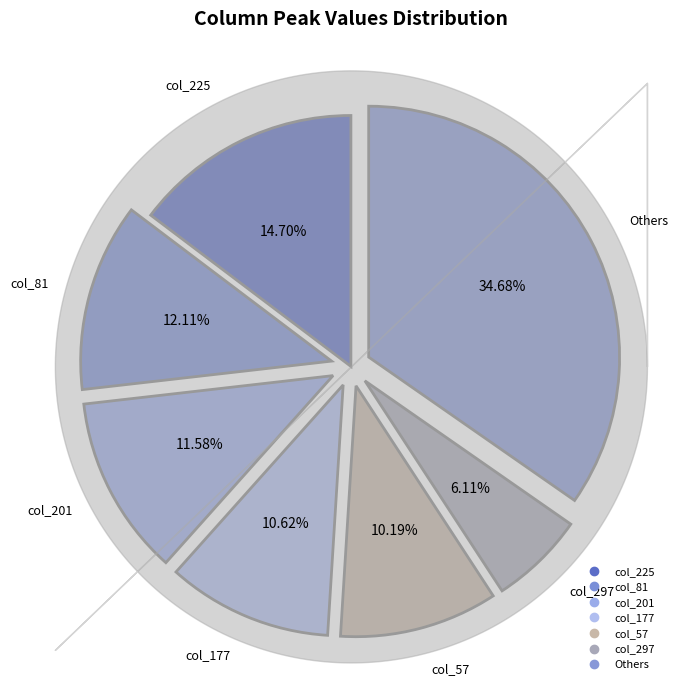

How many segments does this pie chart have?

7